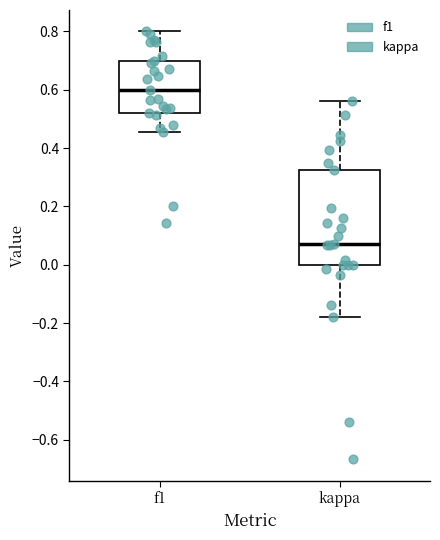

Reading left to right, read every box against the y-axis: the position of its median line, the range the box covers, and the ends of its whiskers. The values are not printed on the chart, so give them approximately, as read against the axis.

f1: median 0.60, box 0.52 to 0.70, whiskers 0.46 to 0.80
kappa: median 0.08, box 0.00 to 0.32, whiskers -0.18 to 0.56